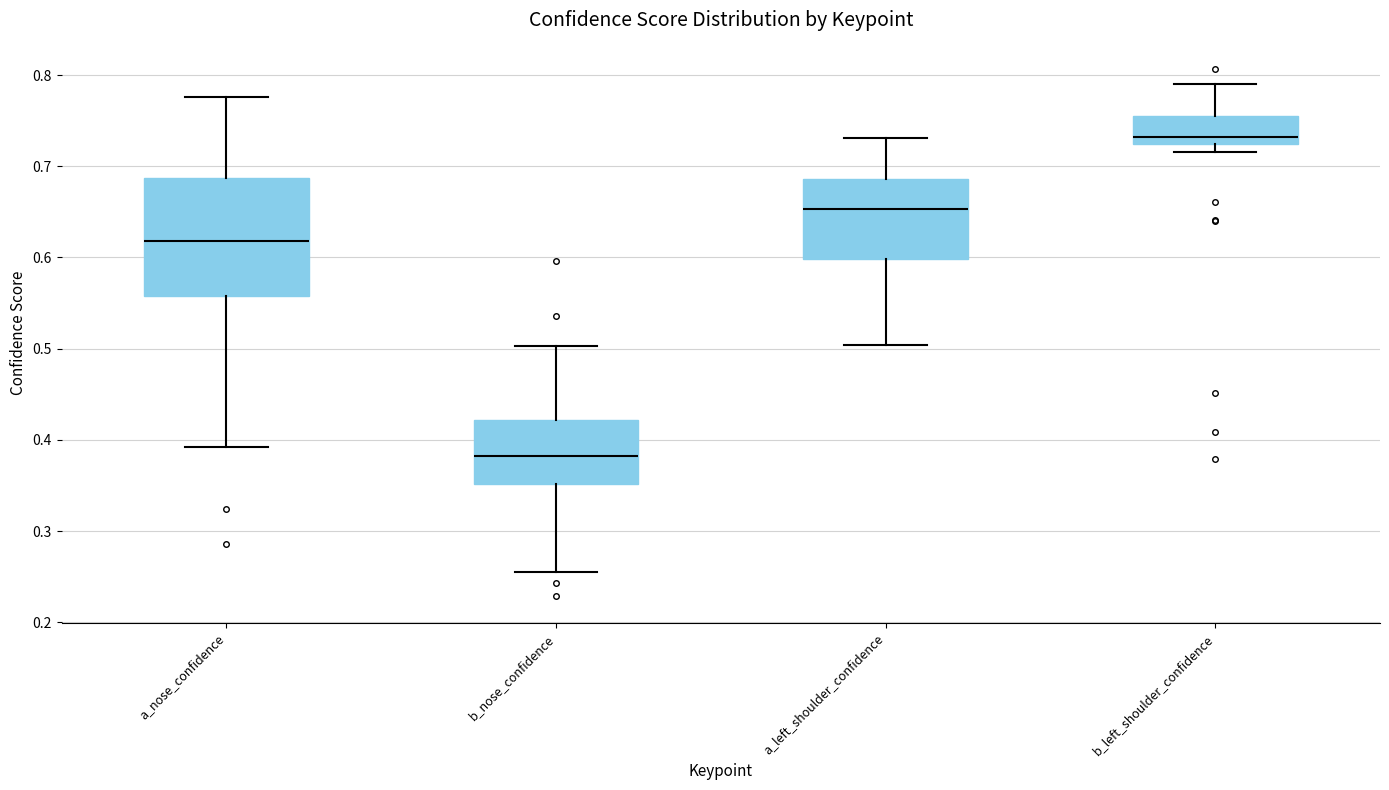

Reading left to right, read every box against the y-axis: the position of its median line, the range the box covers, and the ends of its whiskers. The values are not printed on the chart, so give them approximately, as read against the axis.

a_nose_confidence: median 0.62, box 0.56 to 0.69, whiskers 0.39 to 0.78
b_nose_confidence: median 0.38, box 0.35 to 0.42, whiskers 0.25 to 0.50
a_left_shoulder_confidence: median 0.65, box 0.60 to 0.69, whiskers 0.50 to 0.73
b_left_shoulder_confidence: median 0.73, box 0.72 to 0.76, whiskers 0.72 (just below the box's lower edge) to 0.79